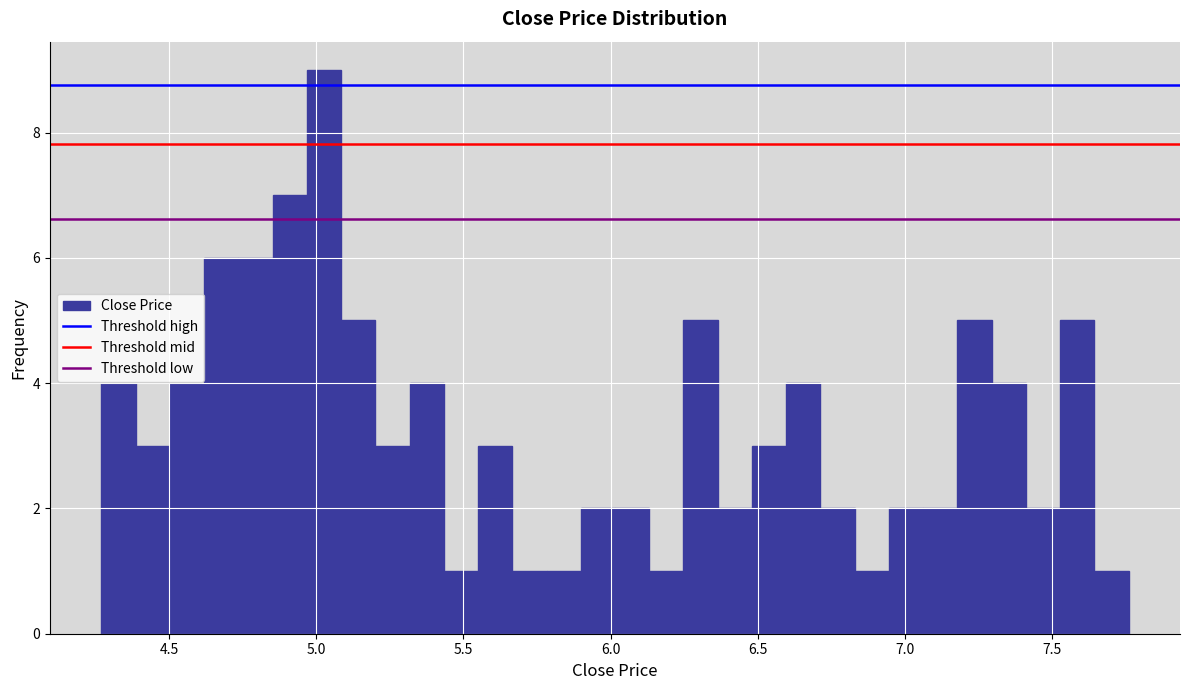

Around what value on the x-axis is the tallest bar? Give the approximate position of its centre, as read against the axis.

5.05